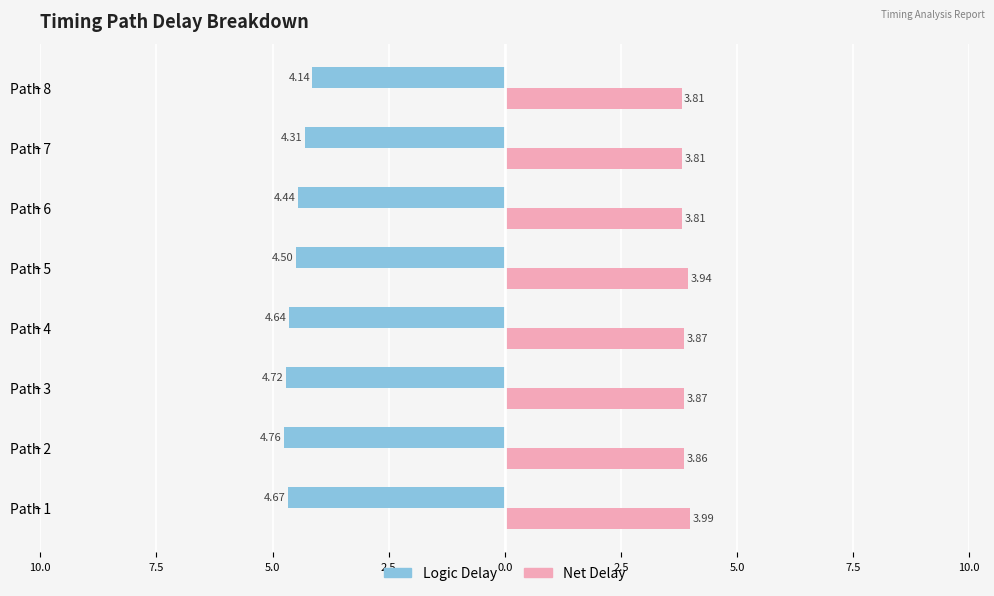

Which series has the widest spread of values?

Logic Delay